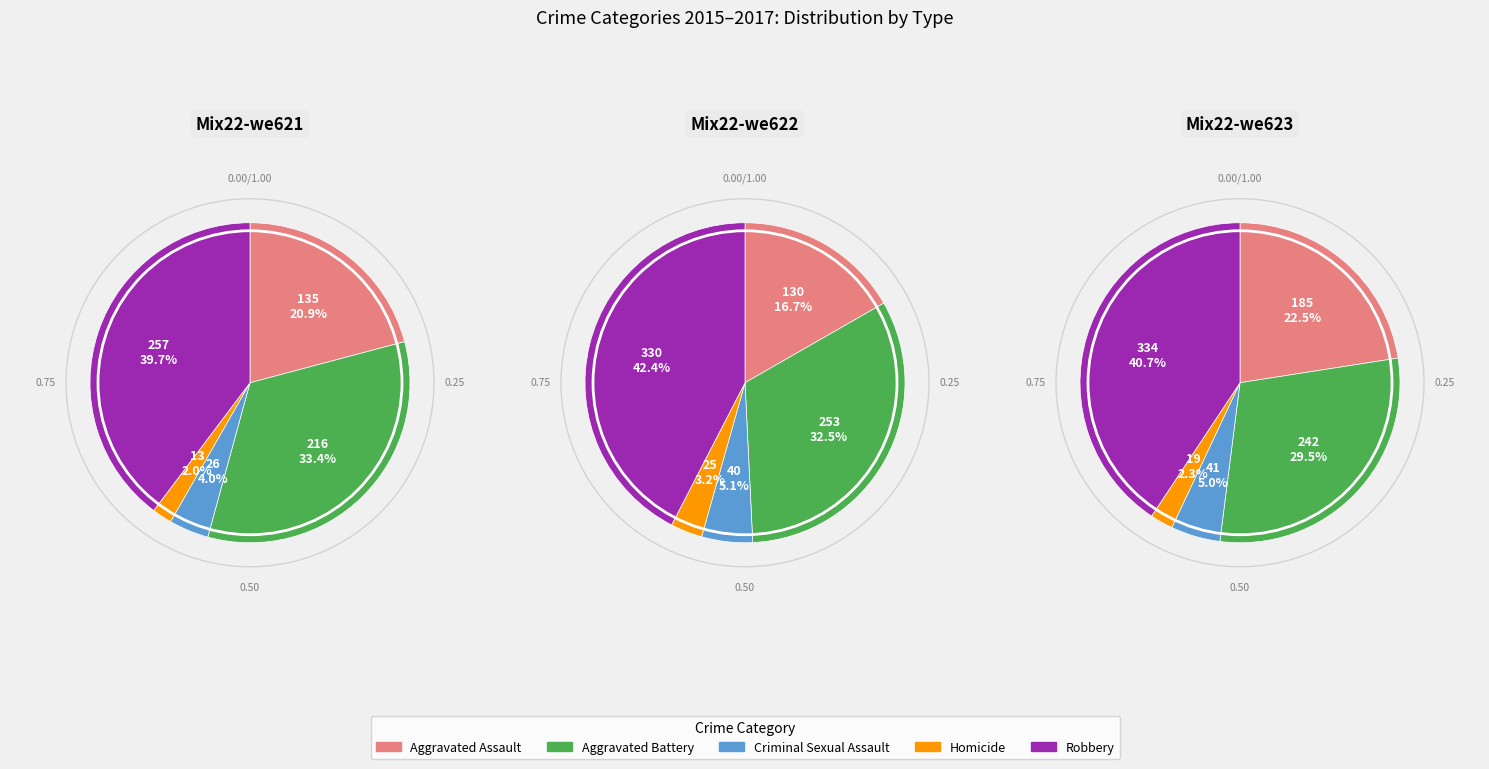

Count the number of slices in the pie.

5